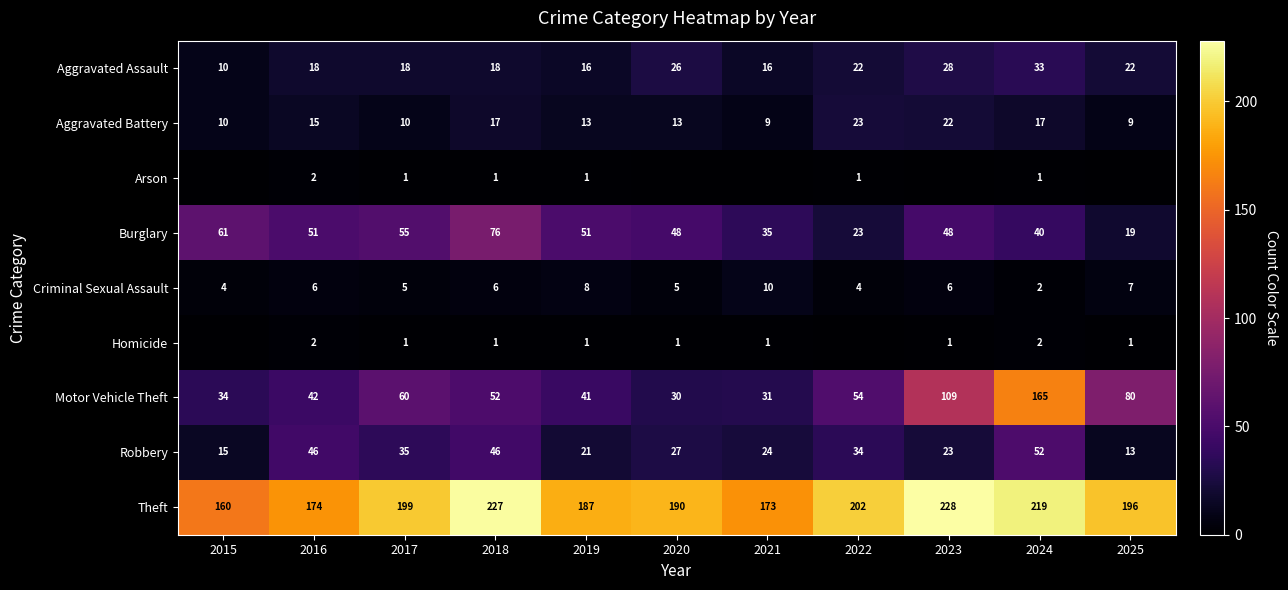

How many data points does each series have?

11